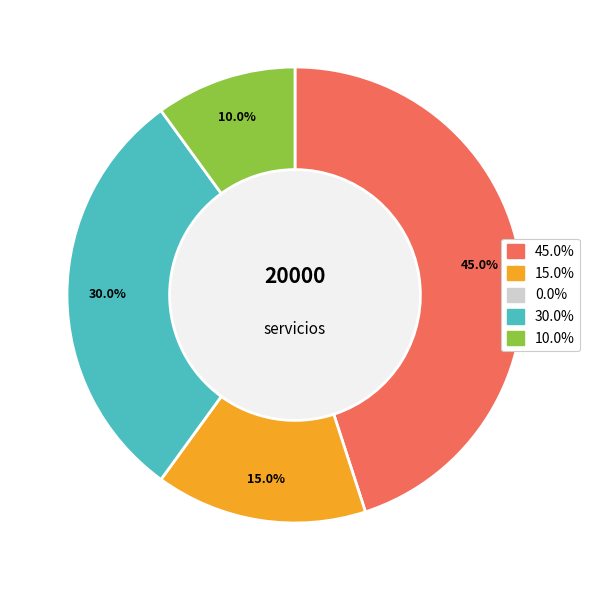

How many slices are in this pie chart?

4